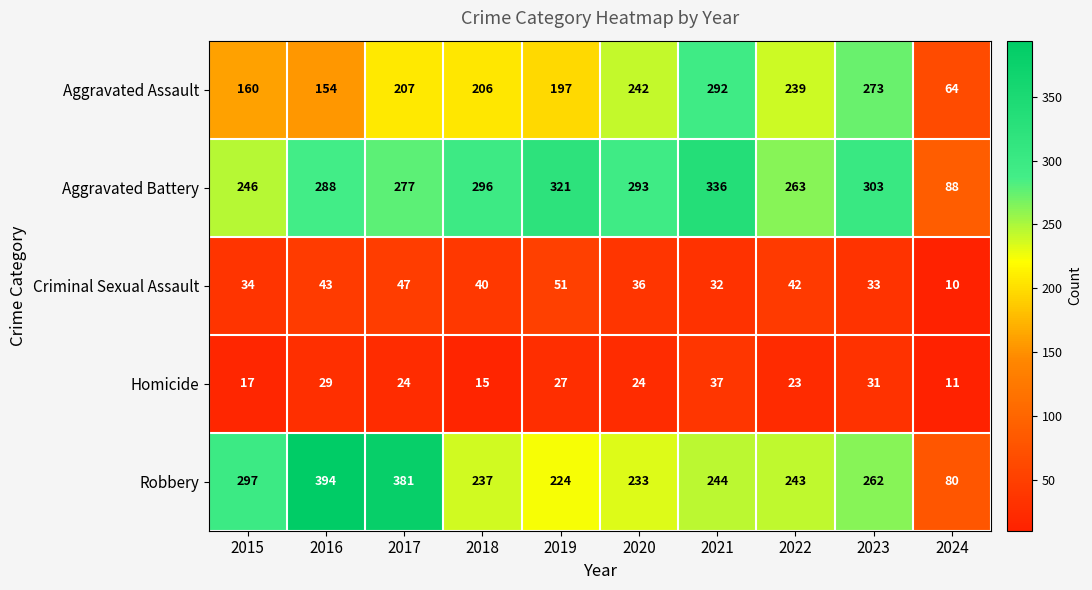

The value of Aggravated Battery at 2021 is 336. True or false?

True